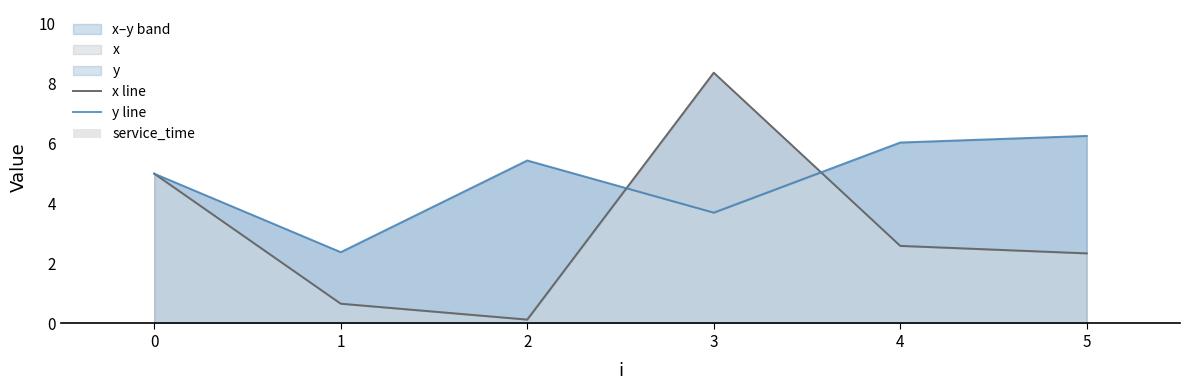

What is the difference between the maximum and second lowest values in the x line series?

7.7